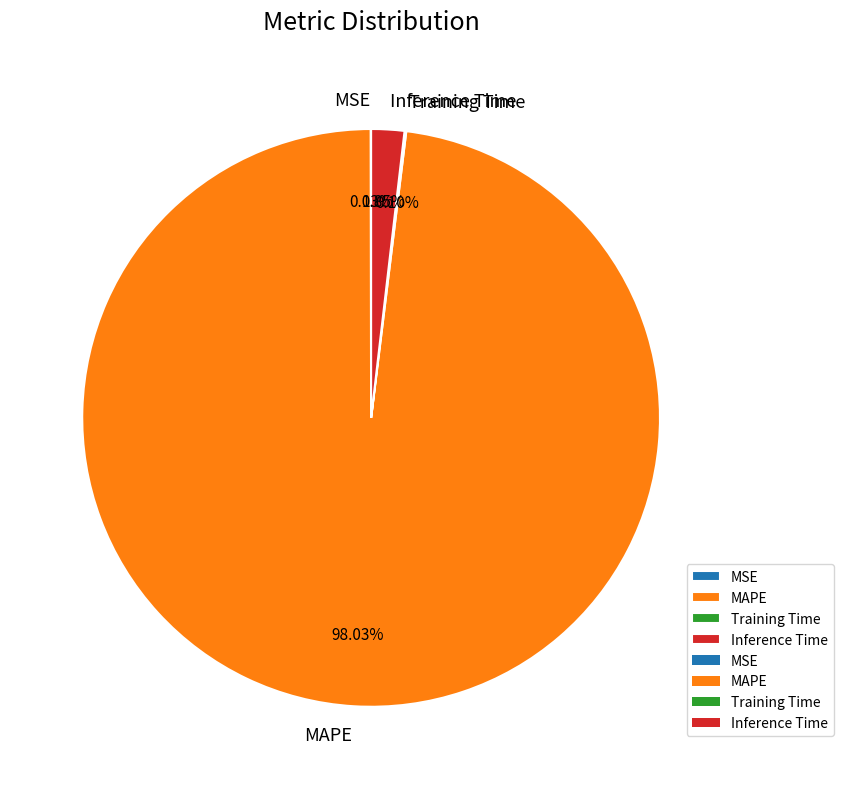

What is the majority slice?

MAPE